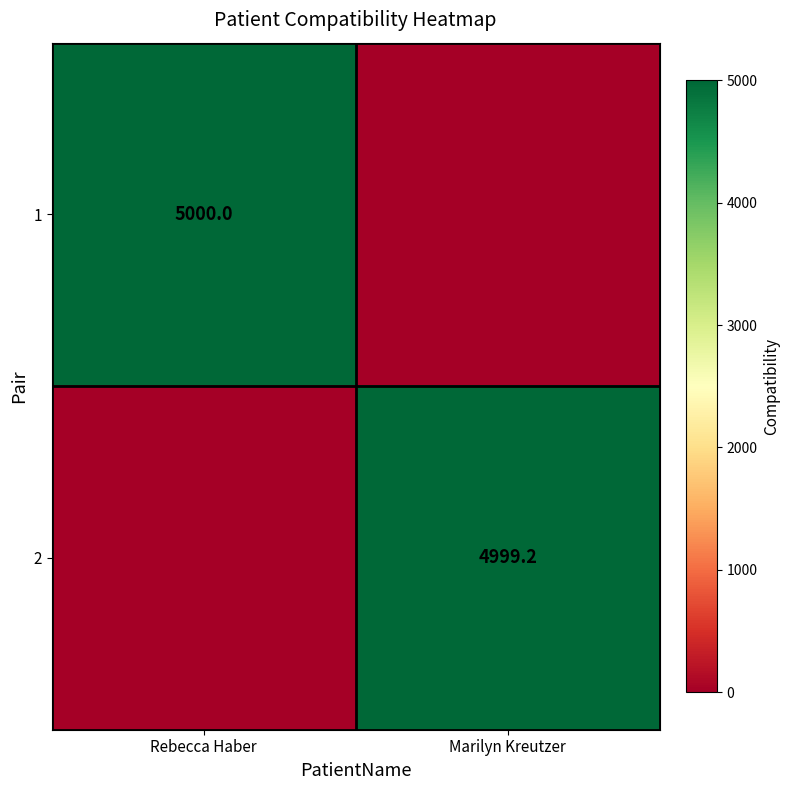

True or false: 1 has a value of 7730.0 at Rebecca Haber.

False